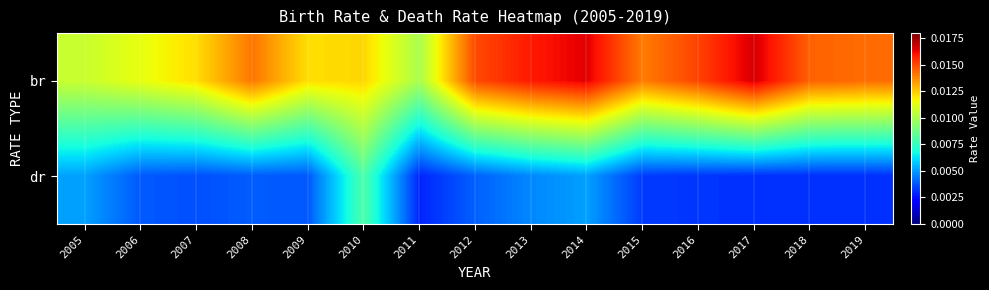

At how many categories does at least one series exceed 0?

15